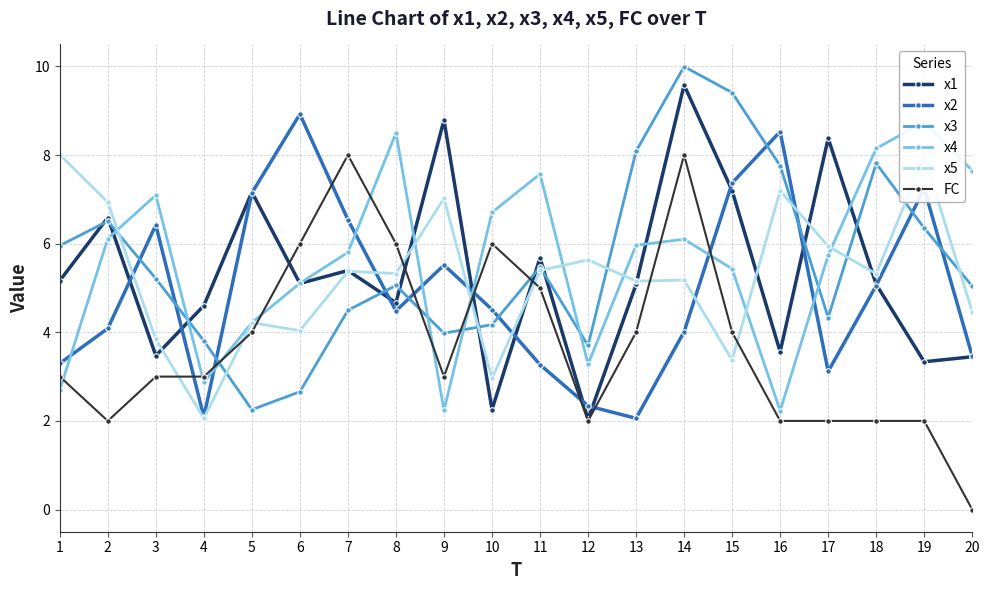

Between 2 and 12, which is larger?

2